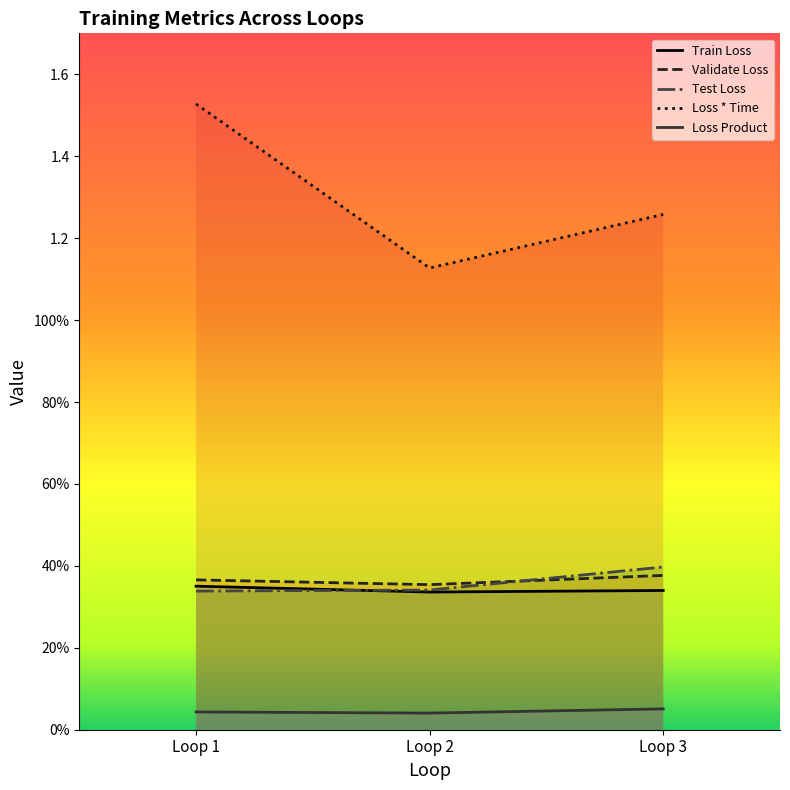

Does the chart display data point markers on the line(s)?

No